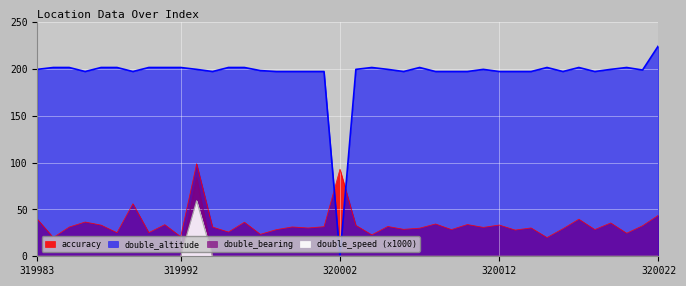

What is the total value across all series at 320005?

231.3